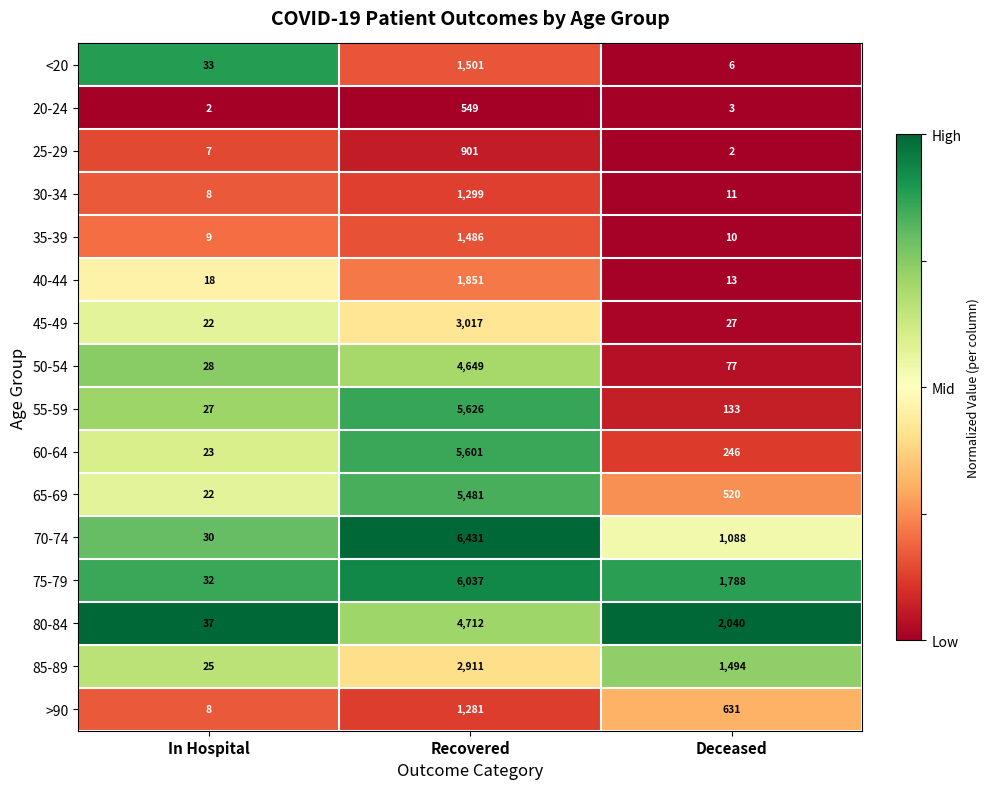

Which series has the largest total across all categories?

75-79